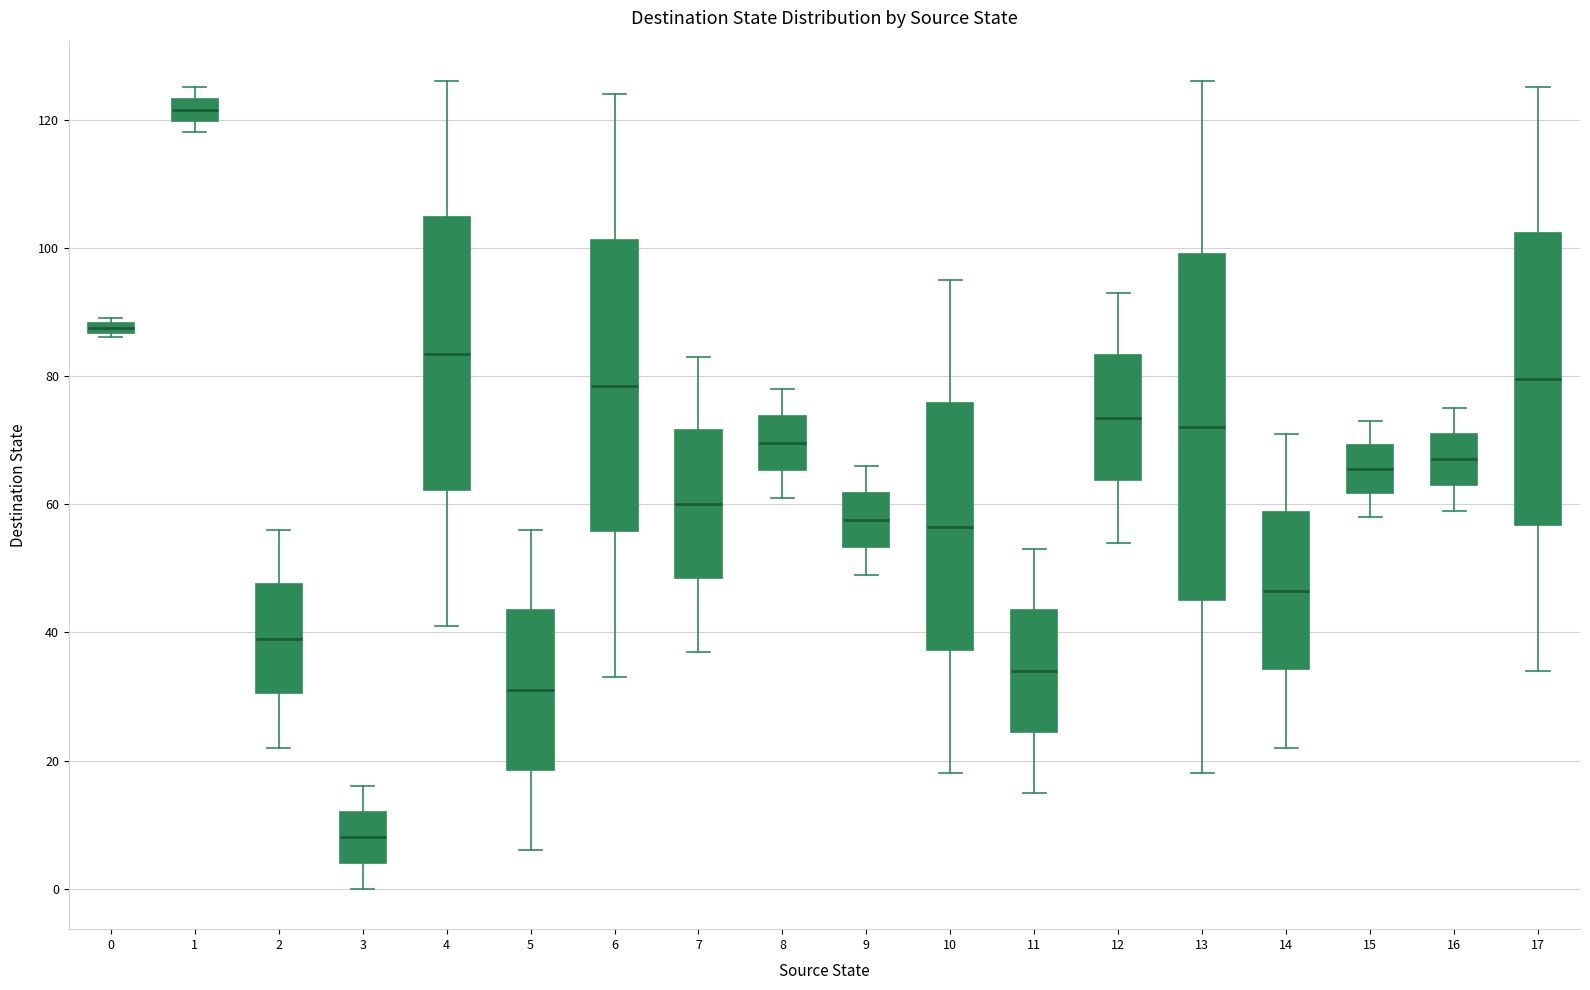

Which box is the tallest, from its lower edge to its upper edge?

13